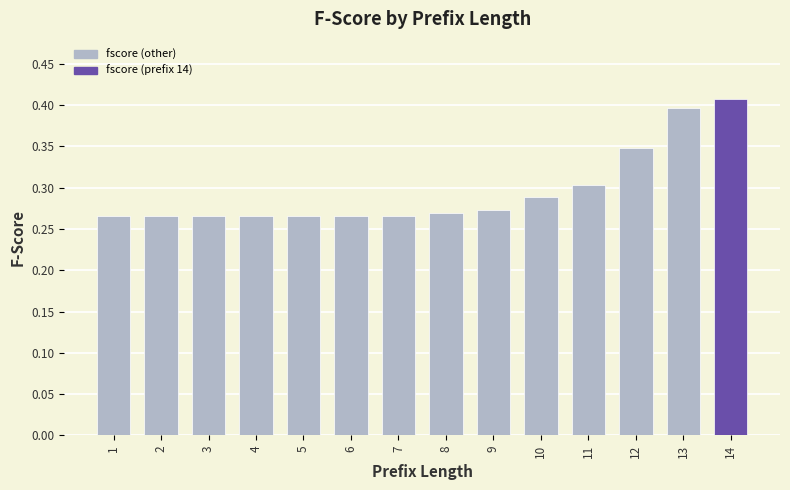

What is the difference between the maximum and minimum values?

0.1